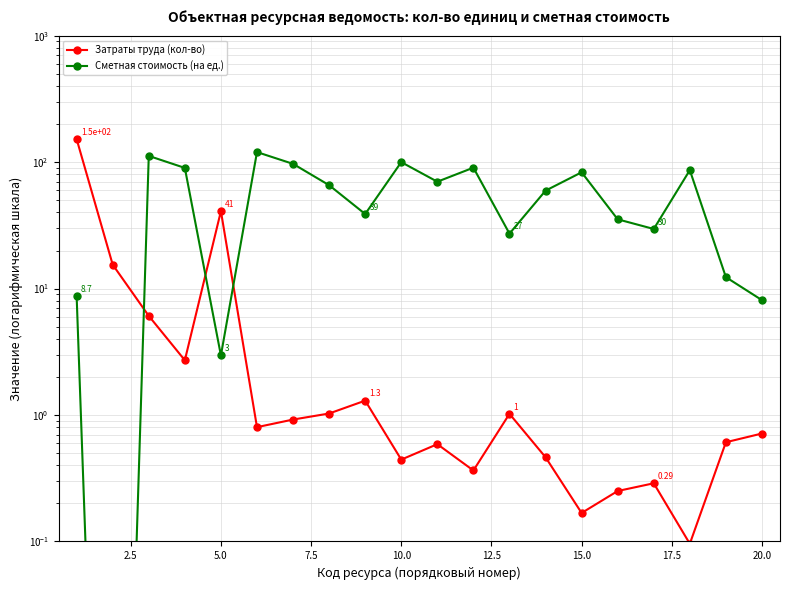

What is the value of the Сметная стоимость (на ед.) point at the 11th from the left?

70.0